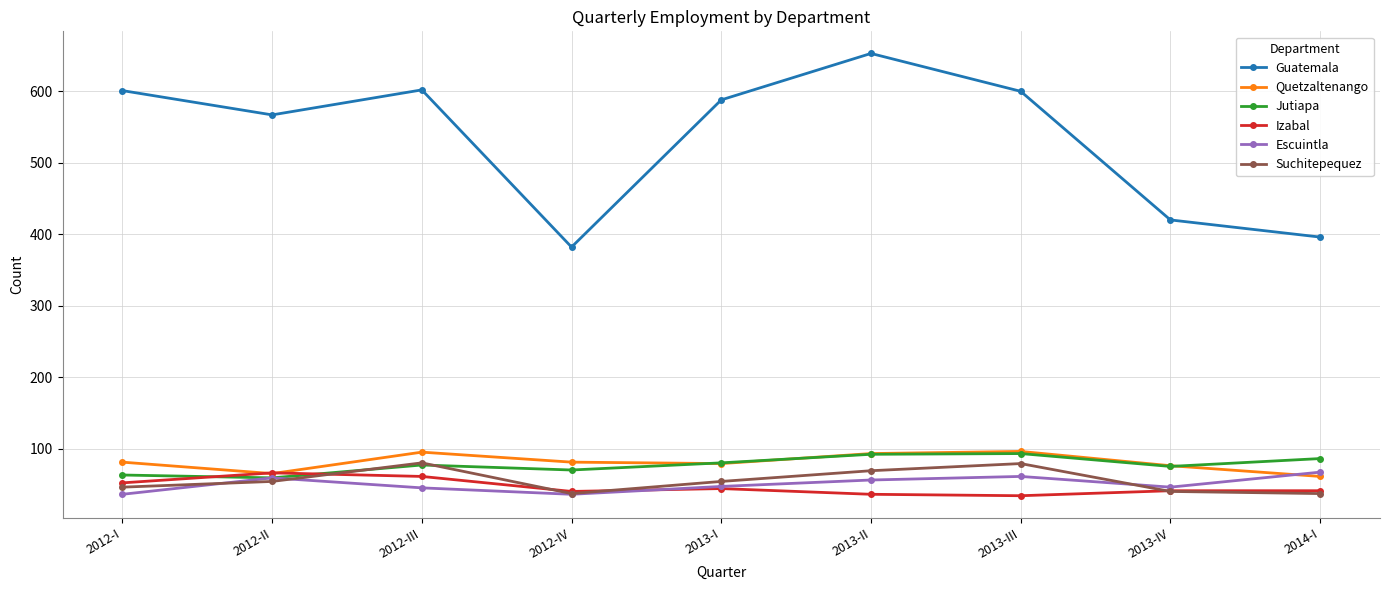

Count the number of data series in this chart.

6